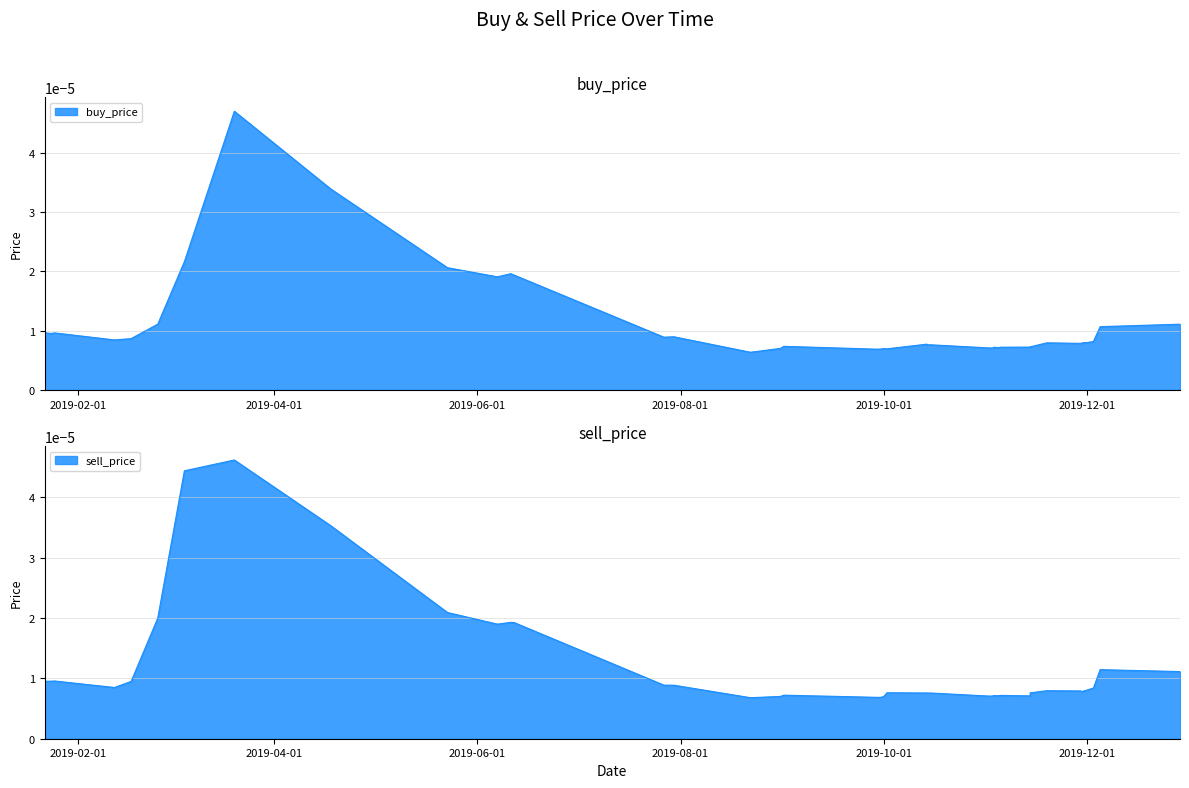

True or false: sell_price has more than 0 points higher than both neighbors.

True